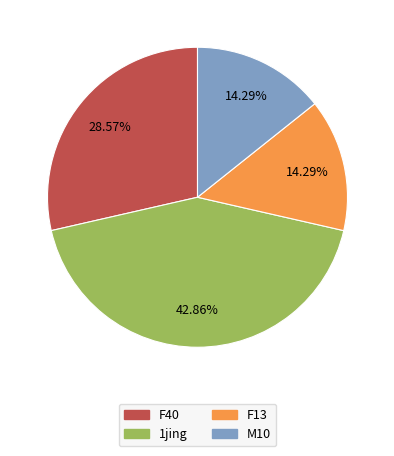

Does any single category account for the majority?

No